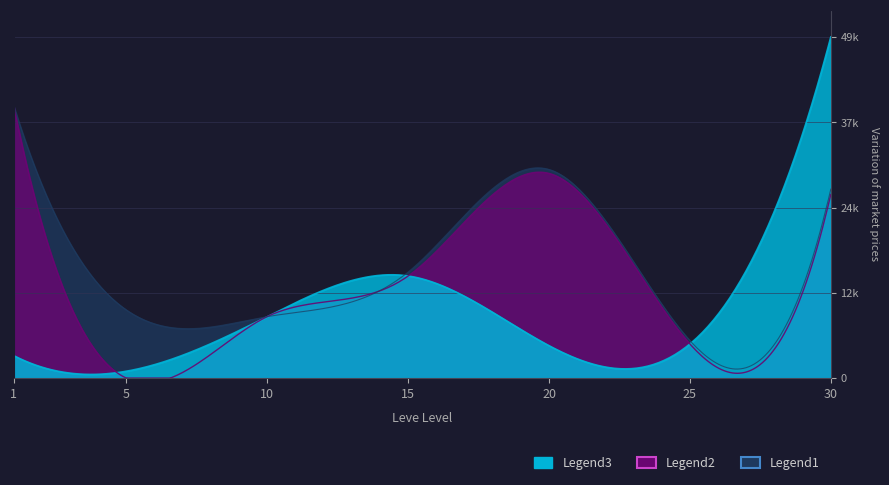

Which has a higher value, 1 or 5?

1